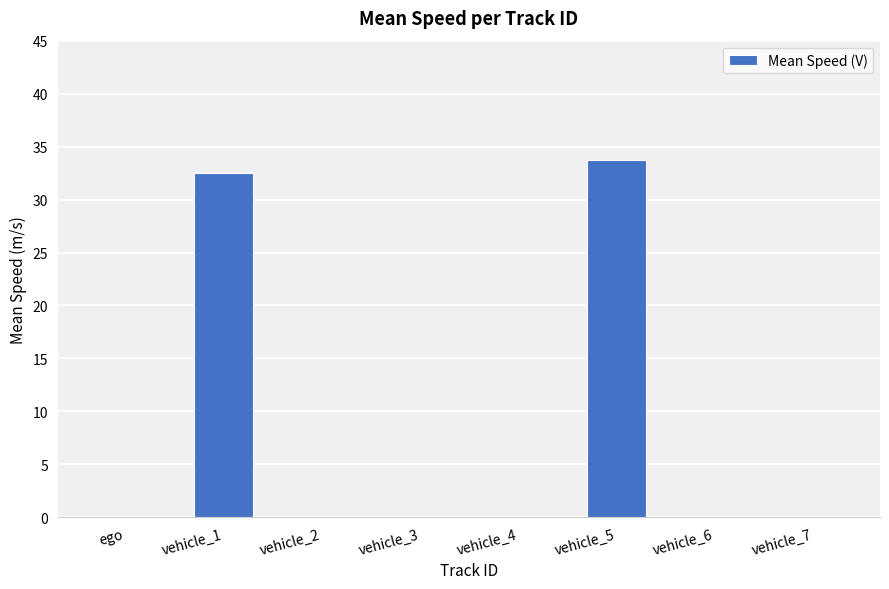

What is the average value?

8.3